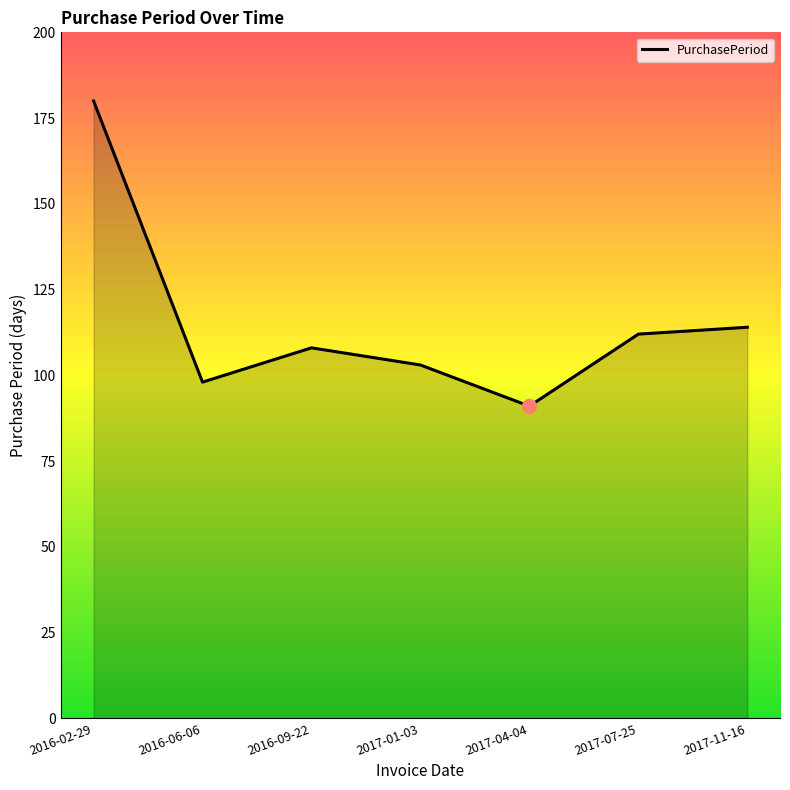

How many categories are shown in the chart?

7